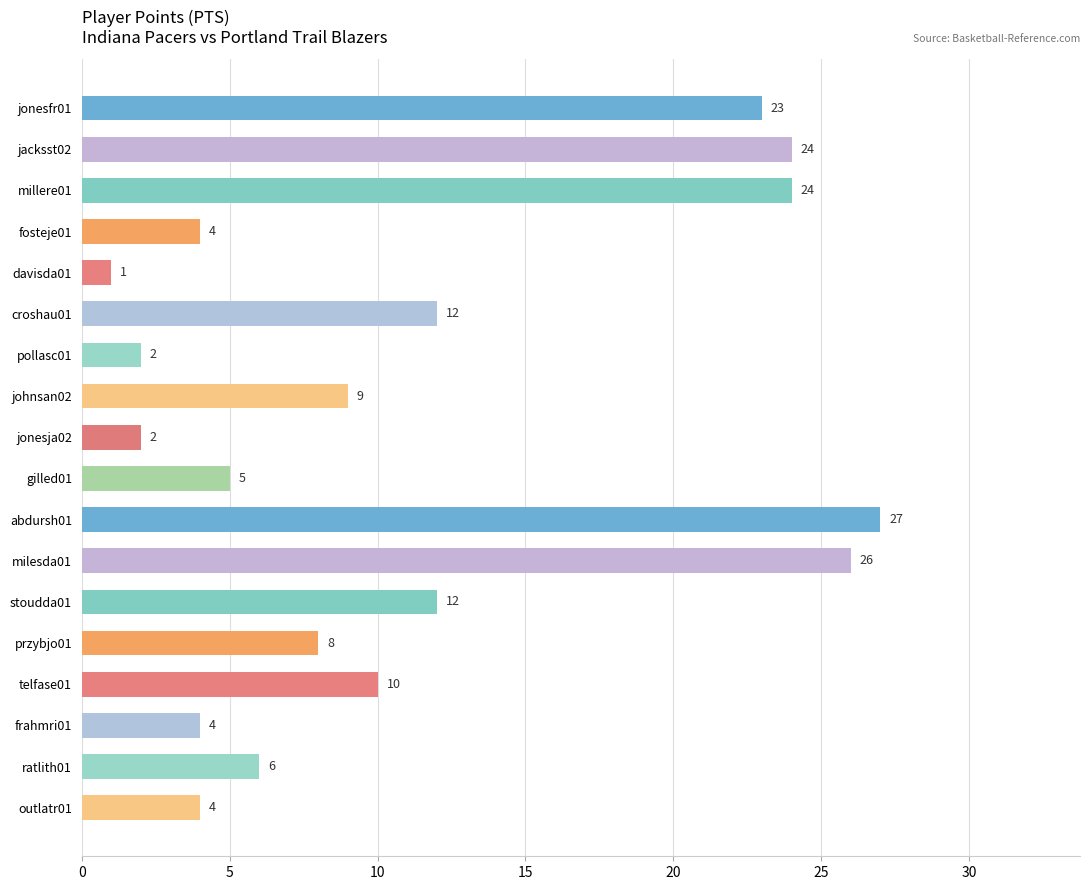

Between stoudda01 and przybjo01, which is larger?

stoudda01